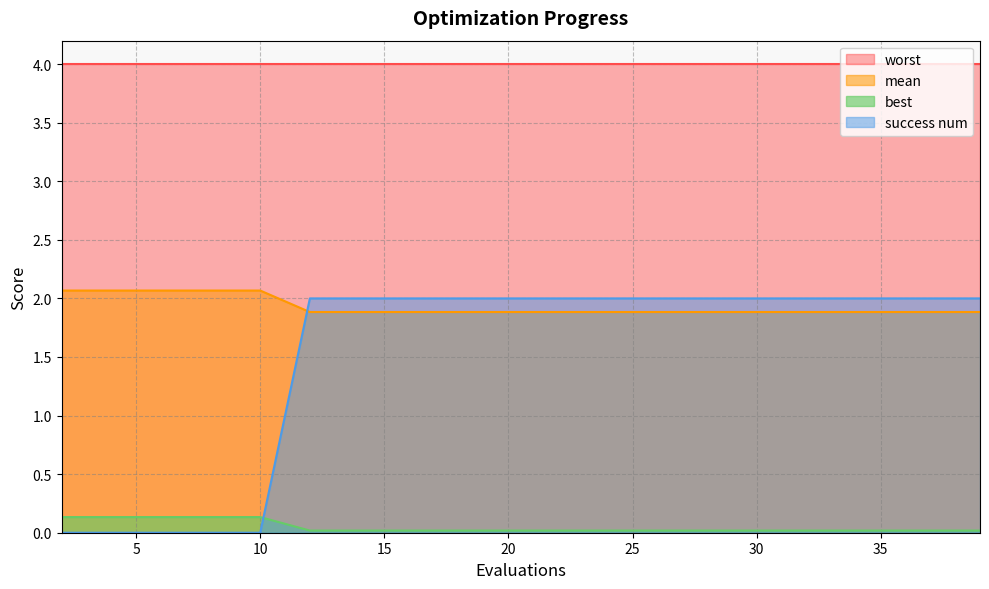

What is the sum of all best values?

0.9